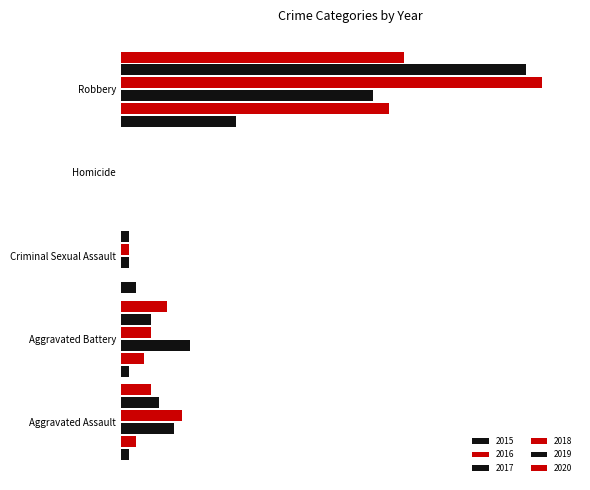

True or false: 2015 has a value of 1 at Aggravated Battery.

True